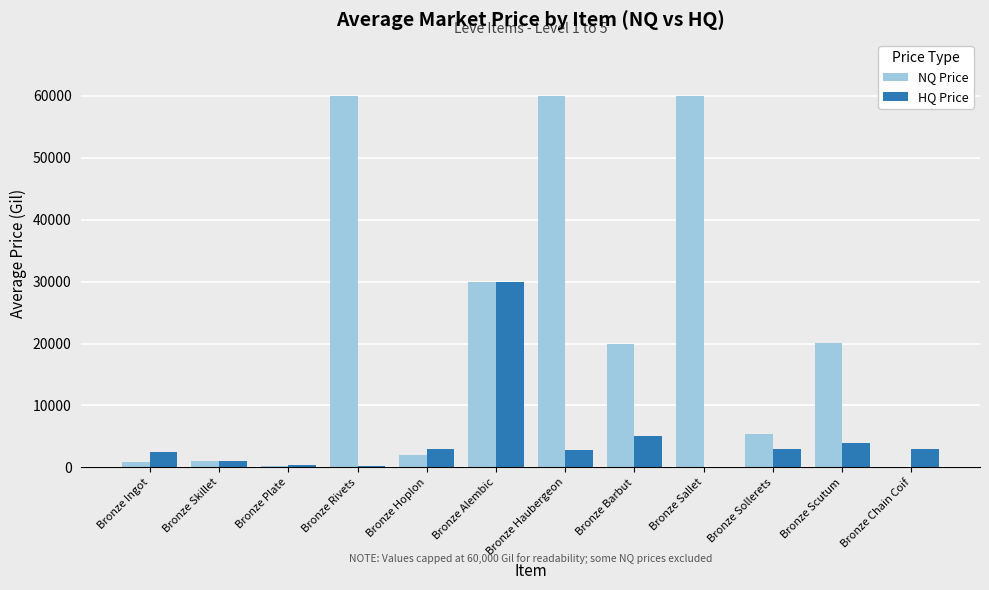

Which series has the largest total across all categories?

NQ Price